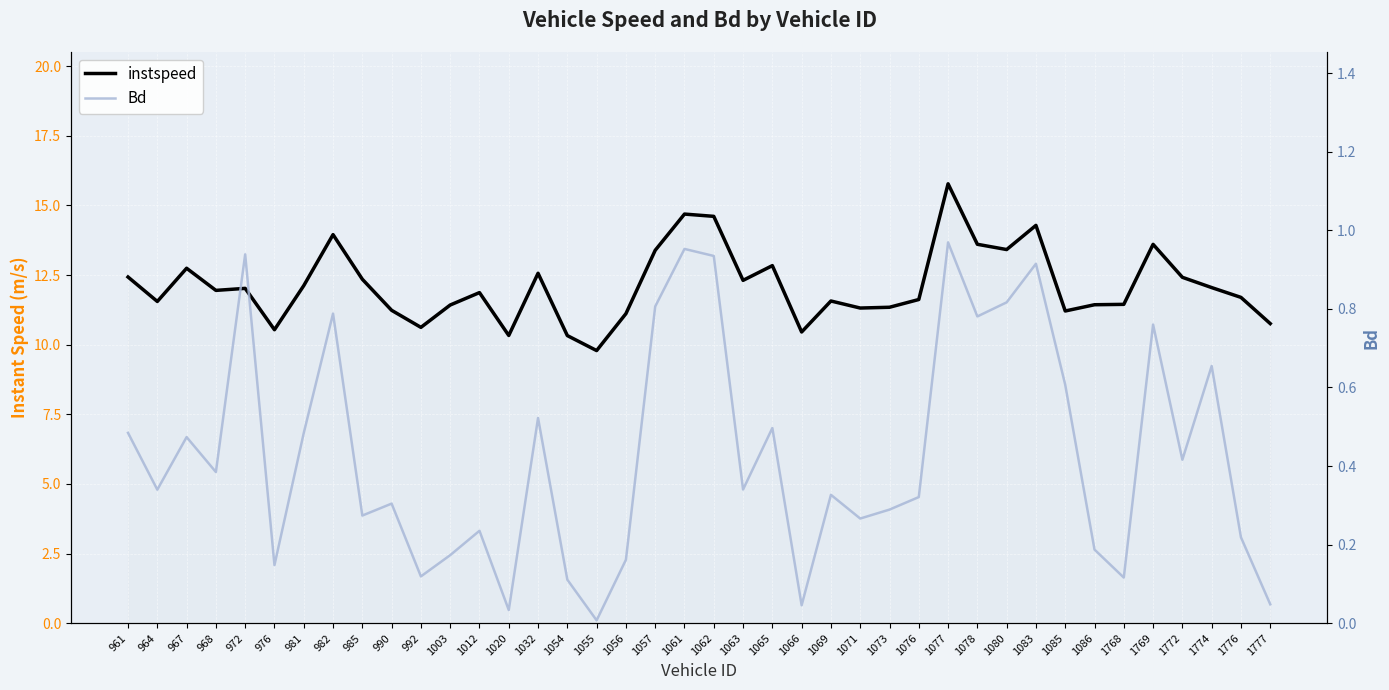

True or false: Bd and instspeed intersect in this chart.

False